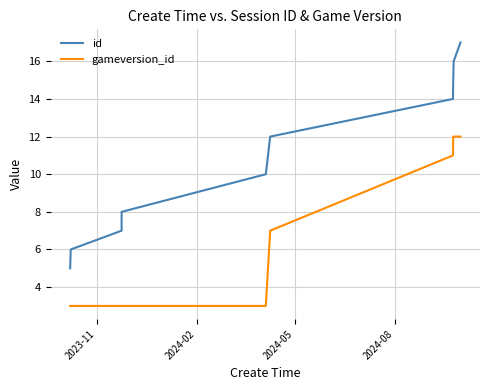

Which series has the largest range (max minus min)?

id